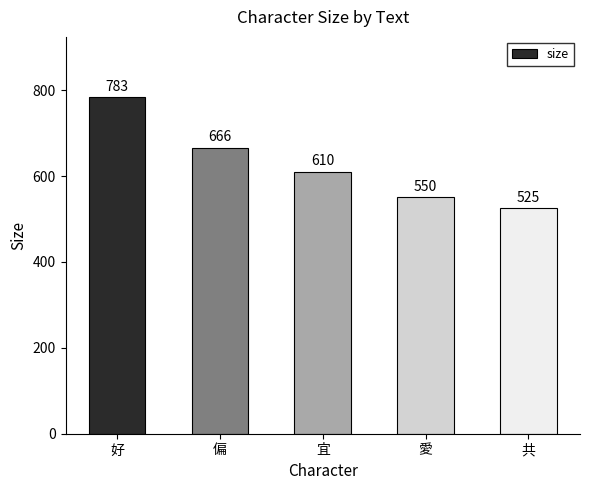

How many distinct data groups are displayed?

1